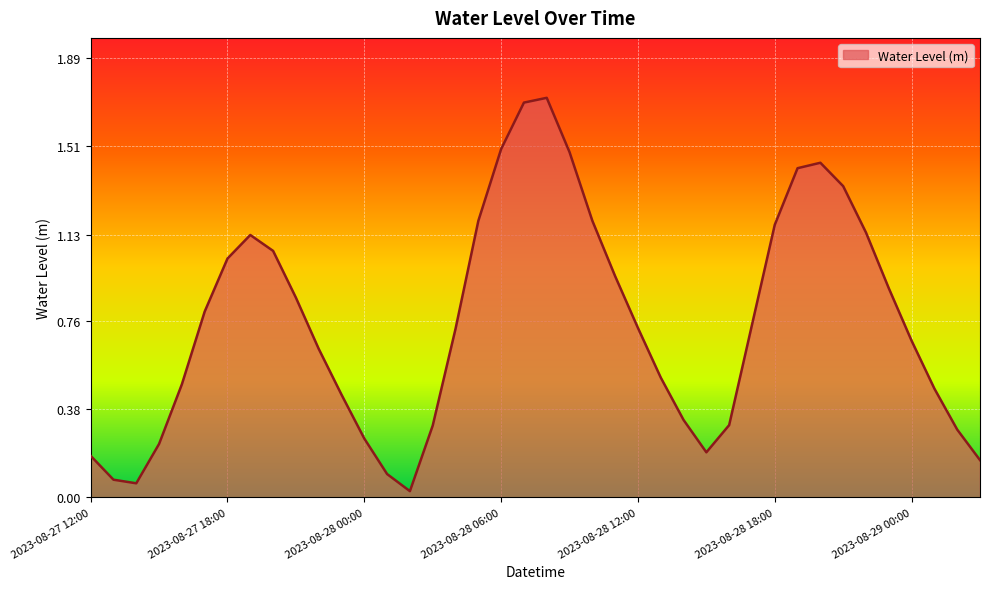

How many lines are shown in the chart?

1